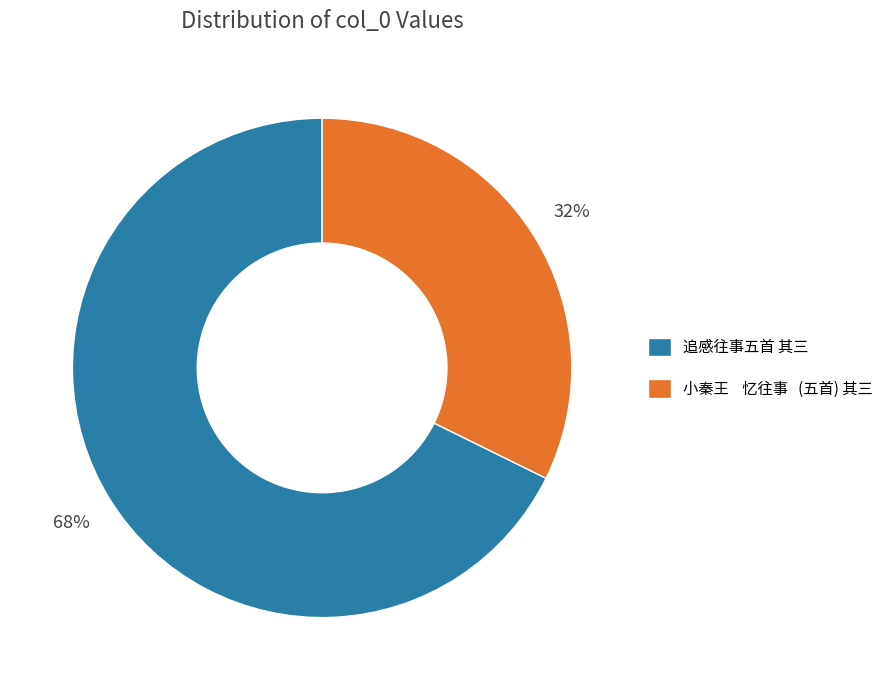

Which category accounts for the majority?

追感往事五首 其三